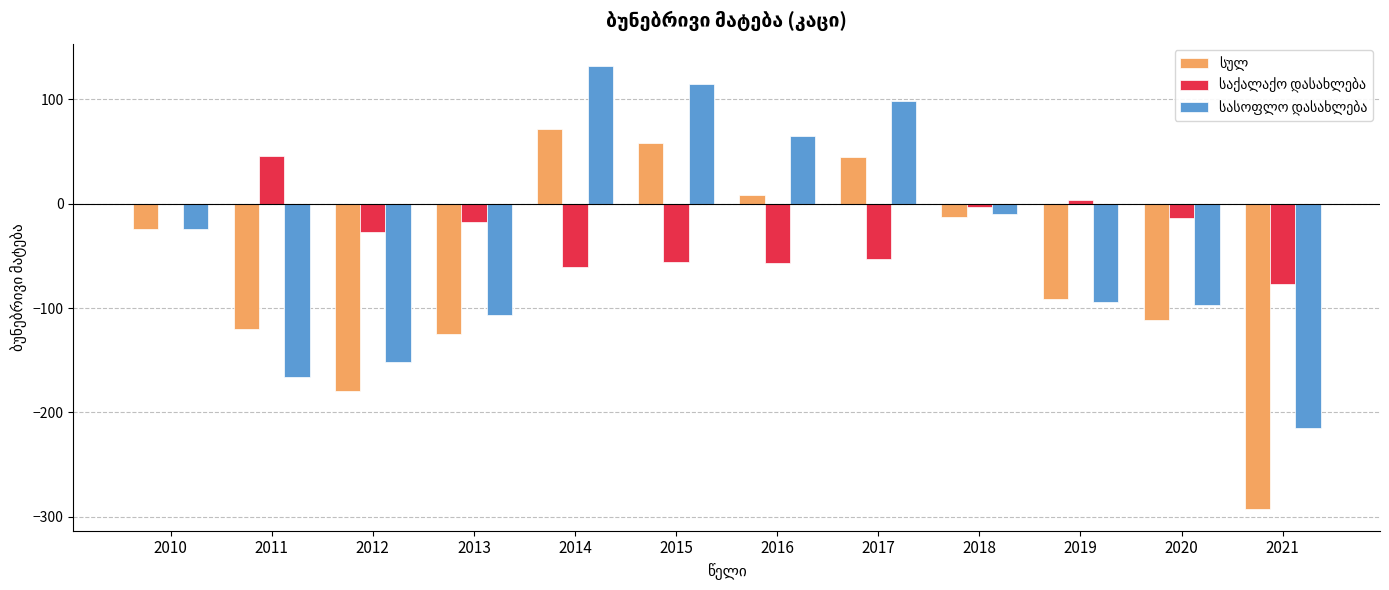

Which label corresponds to the largest value in the chart?

2014